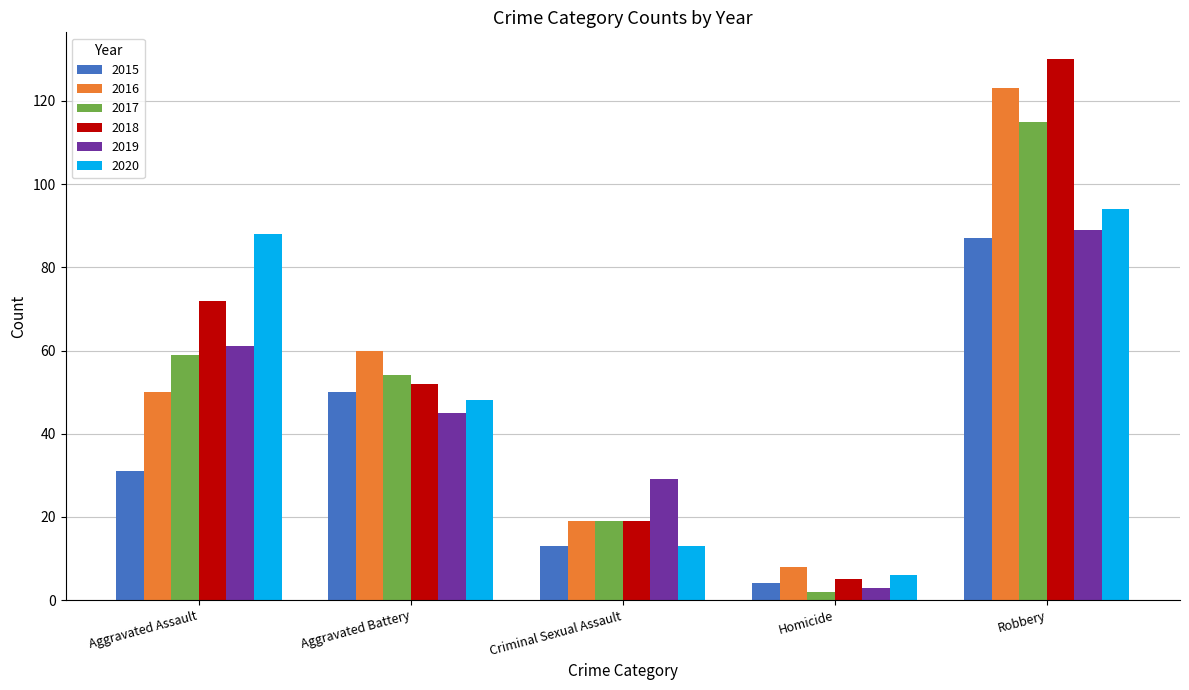

Which series has the largest range (max minus min)?

2018